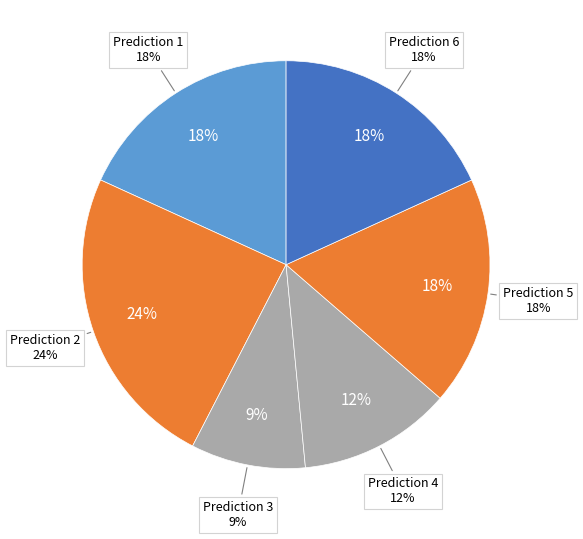

Which slice is the largest?

2